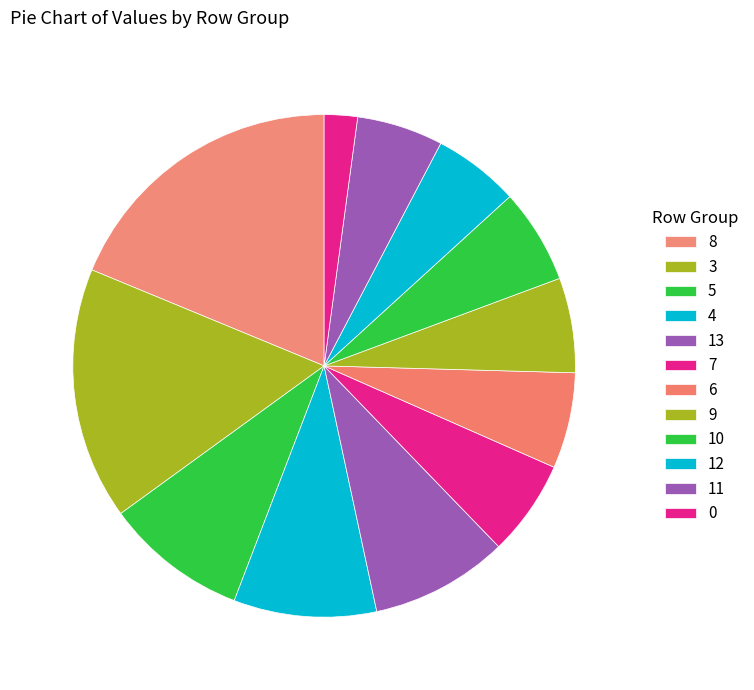

Is there a majority slice in this chart?

No